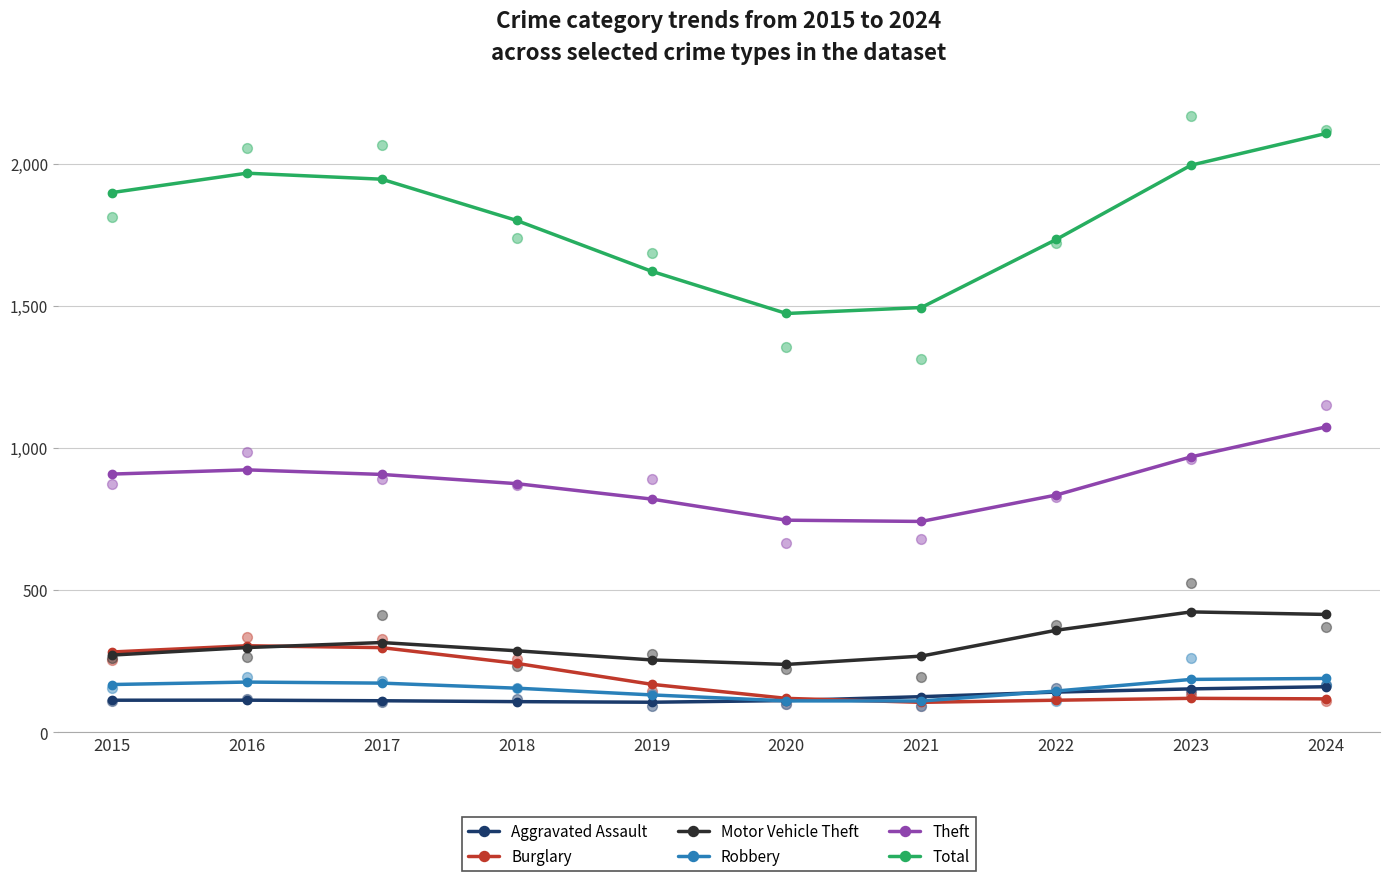

What are all the series names shown in the legend?

Aggravated Assault, Burglary, Motor Vehicle Theft, Robbery, Theft, Total